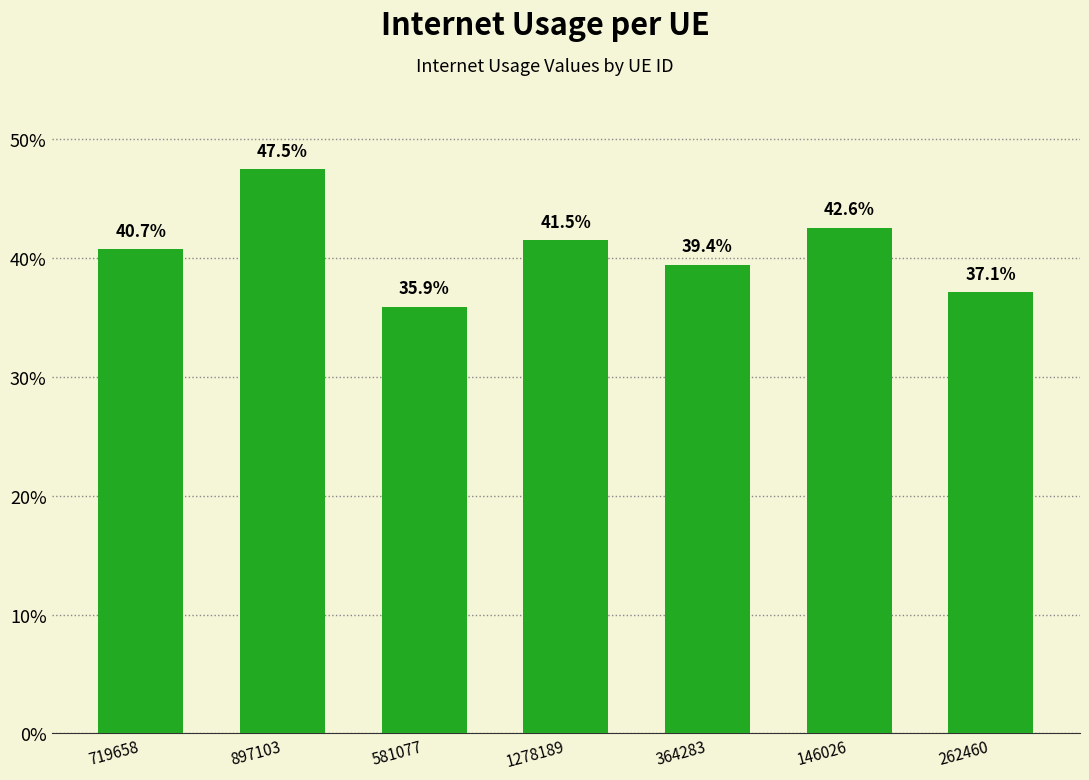

Rank the categories by value from highest to lowest.

897103, 146026, 1278189, 719658, 364283, 262460, 581077